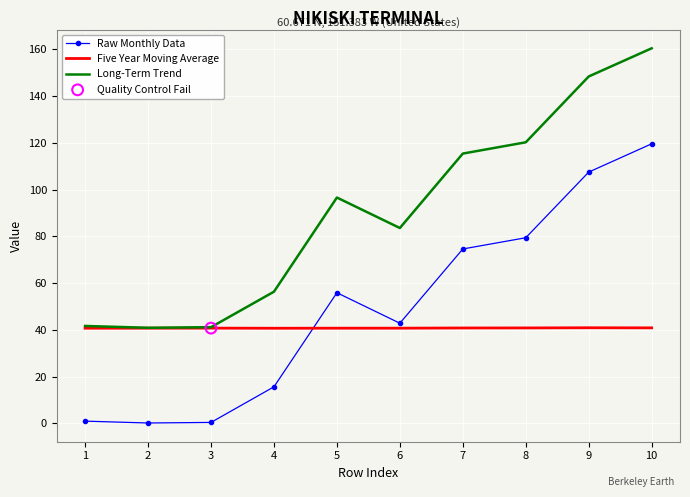

What is the total value across all series at 4?

112.7